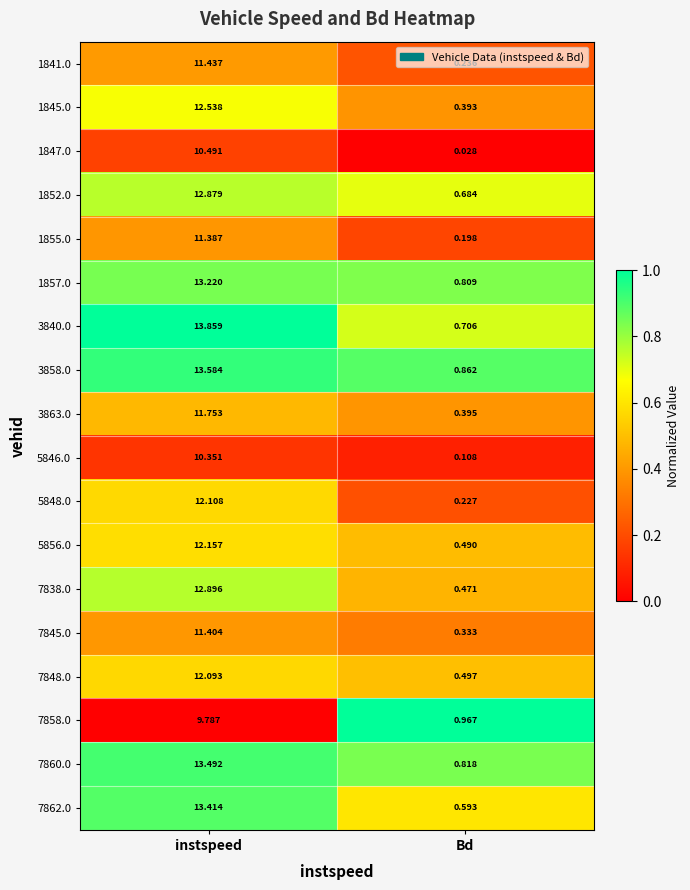

Where is 3840.0 nearest to the value 7?

Bd